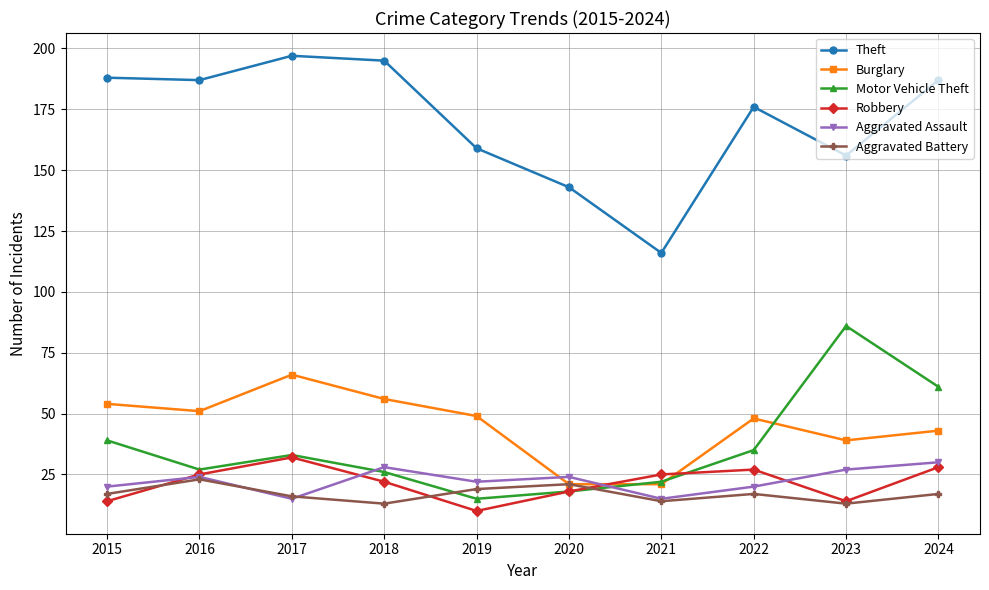

What is the value of the Aggravated Battery point at the 5th from the left?

19